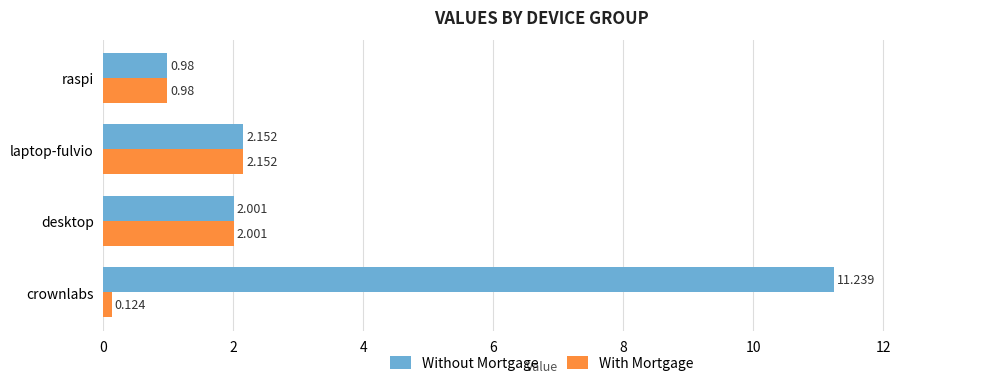

Rank the series by their maximum value, from lowest to highest.

With Mortgage, Without Mortgage